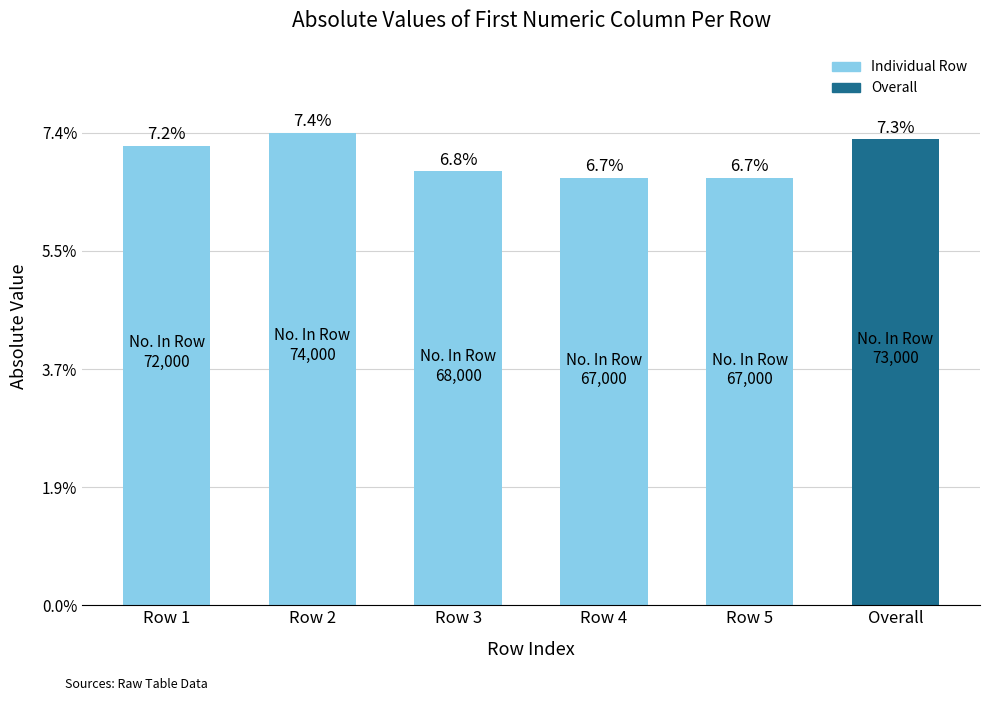

The chart shows a value of 67 at Row 5. True or false?

True